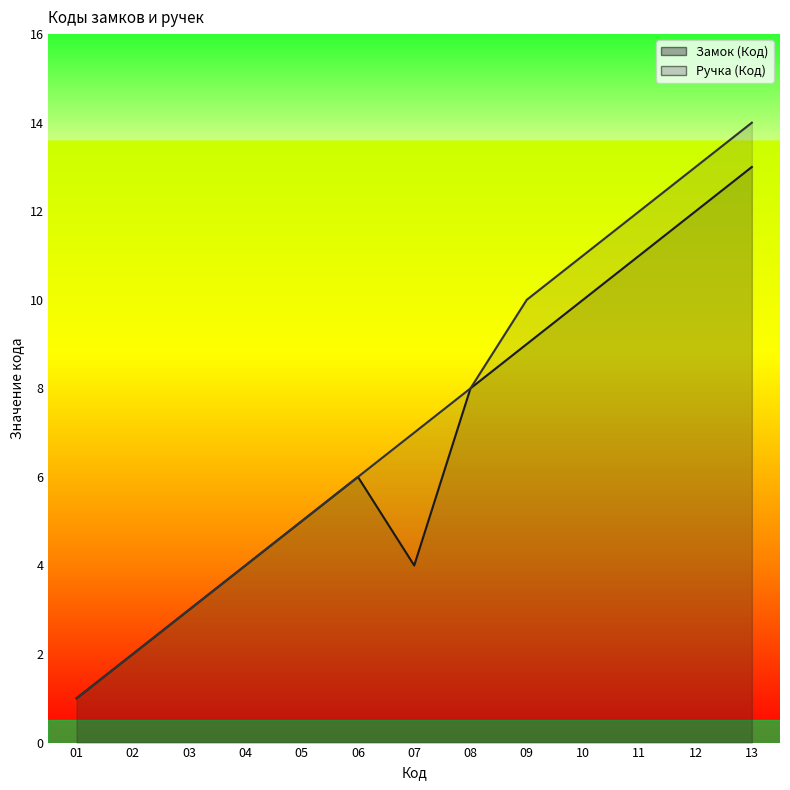

True or false: Замок (Код) and Ручка (Код) cross at least once.

False